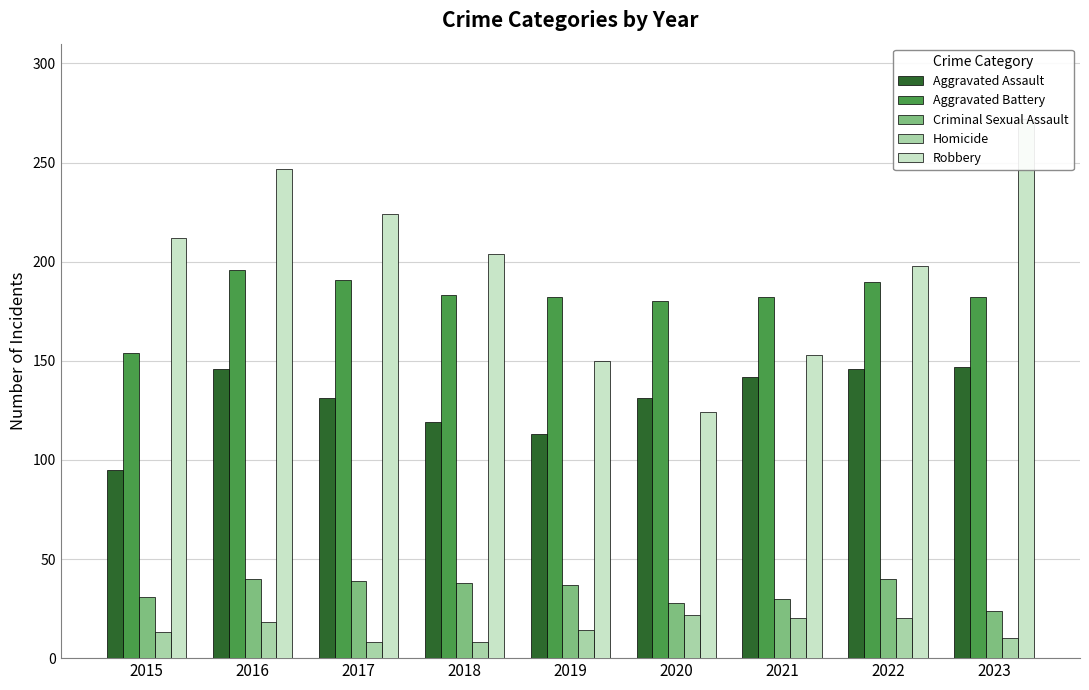

How many bars are there in each group?

5